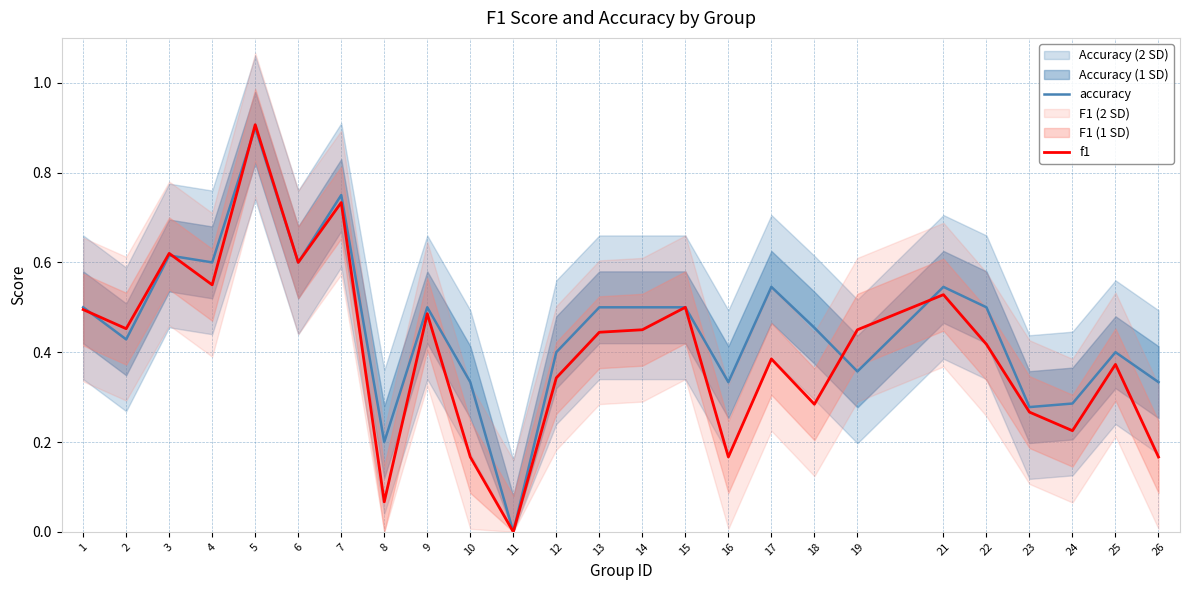

The value of f1 at 19 is 0.1. True or false?

False